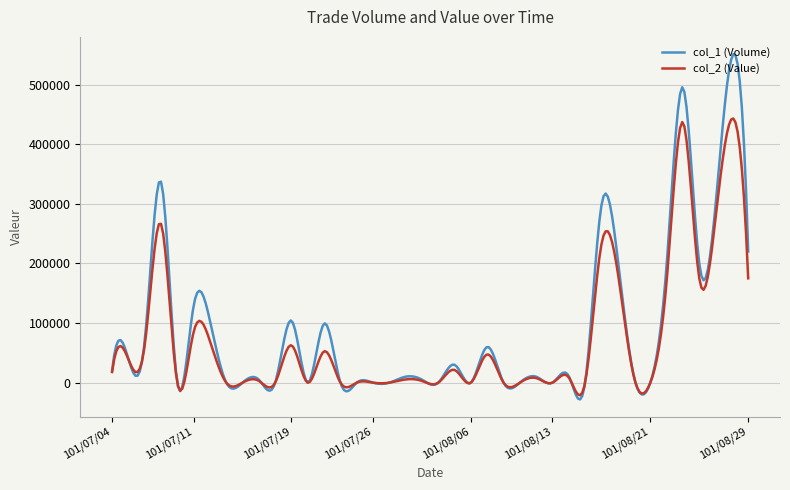

List the series in order of their peak value, lowest first.

col_2 (Value), col_1 (Volume)